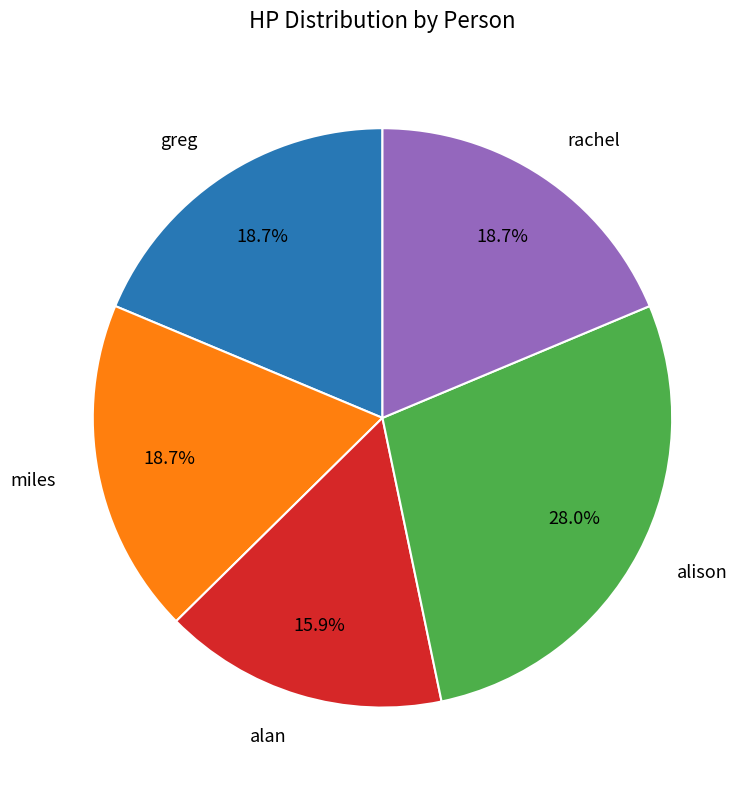

Which has a higher value, alan or alison?

alison